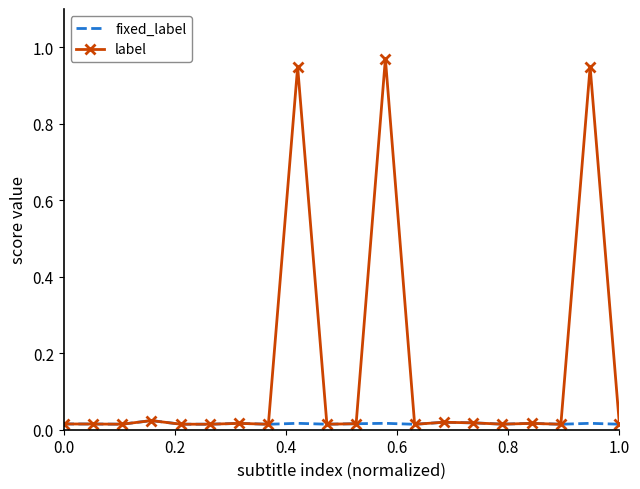

List the series in order of their peak value, highest first.

label, fixed_label